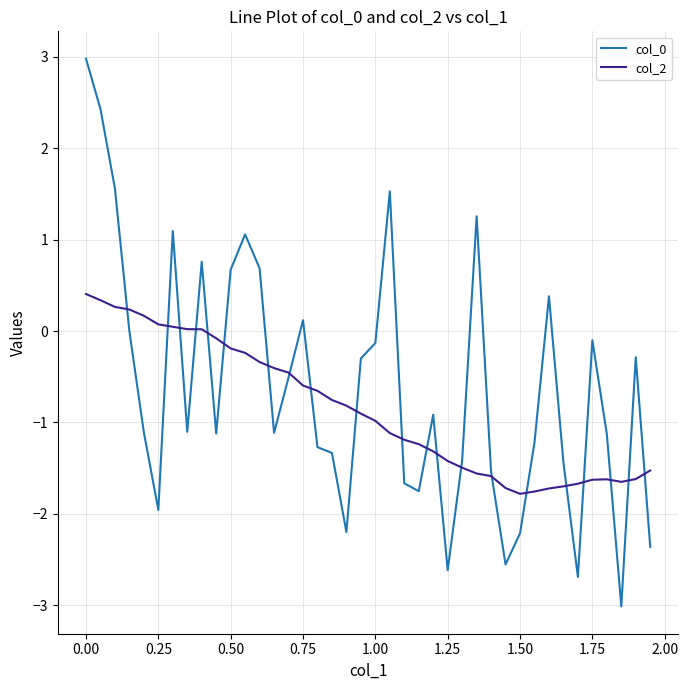

What is the maximum value shown in the chart?

3.0